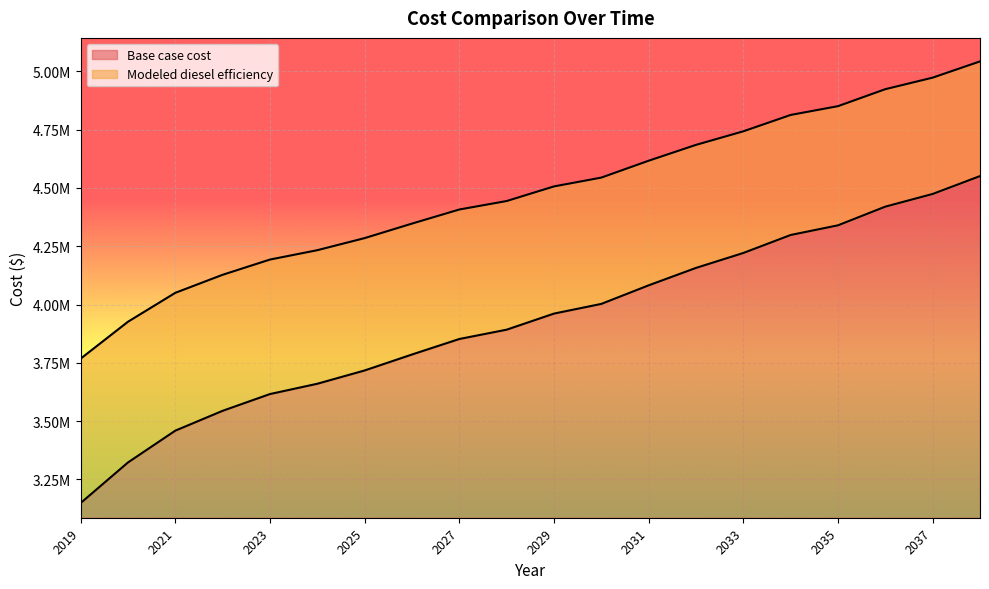

Which series has the largest total across all categories?

Modeled diesel efficiency